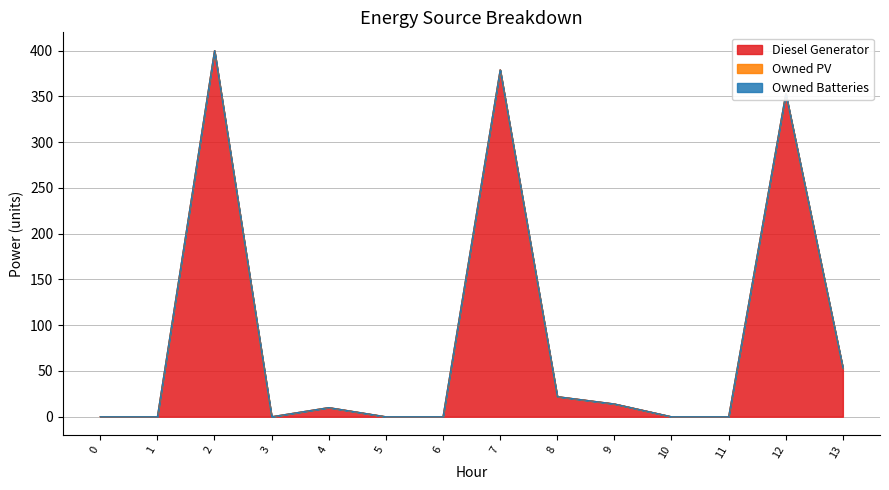

The value of Owned Batteries at 13 is 0. True or false?

True